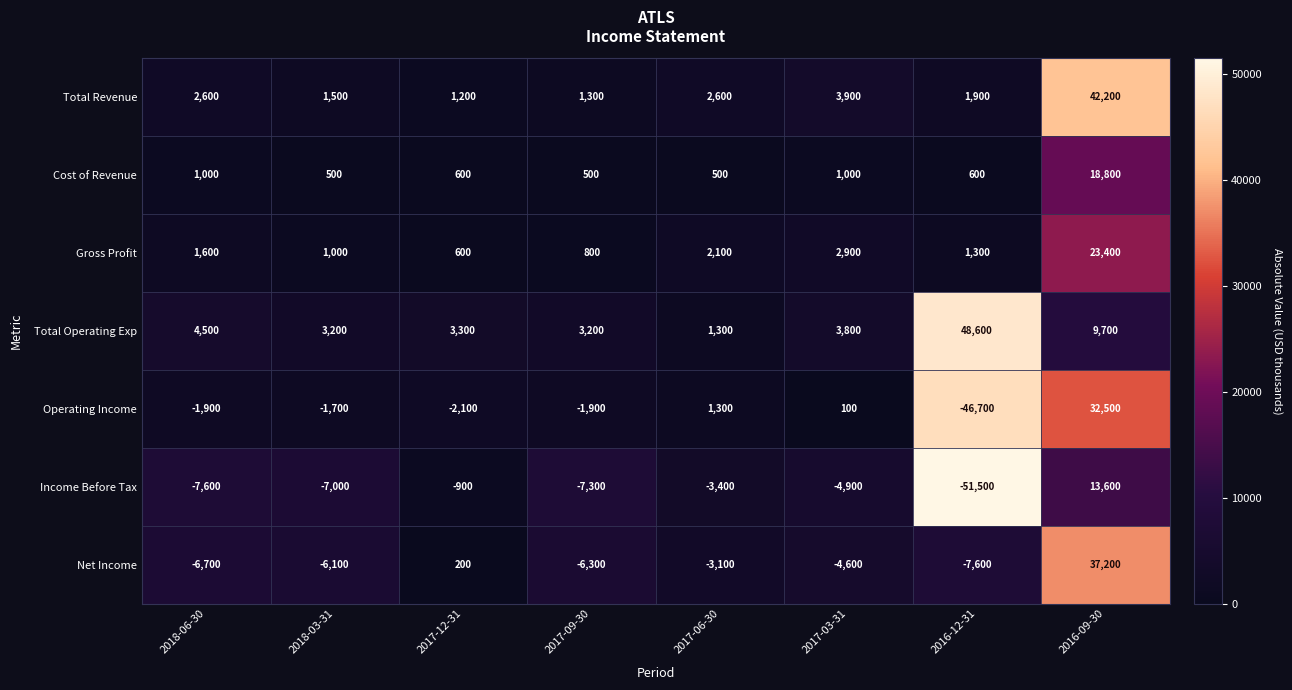

Read the Total Operating Exp value at 2018-03-31, to the nearest 100.

3200